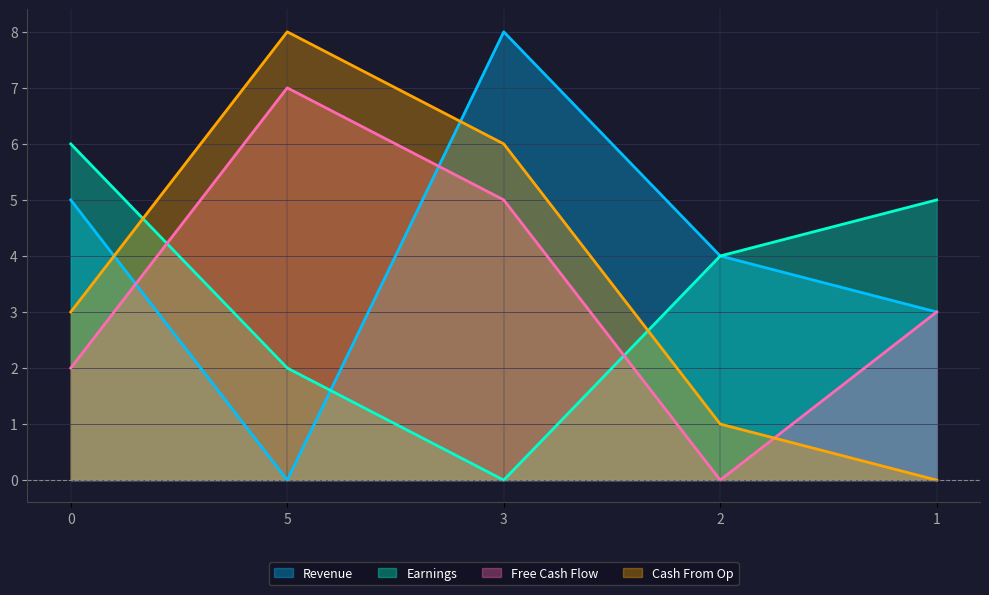

At which label does col_3 reach its peak?

5